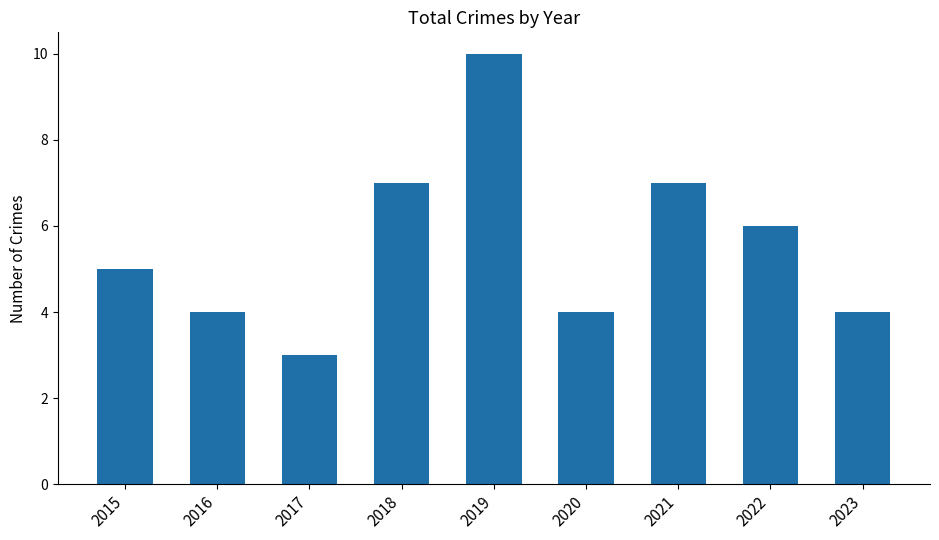

What is the average value?

6